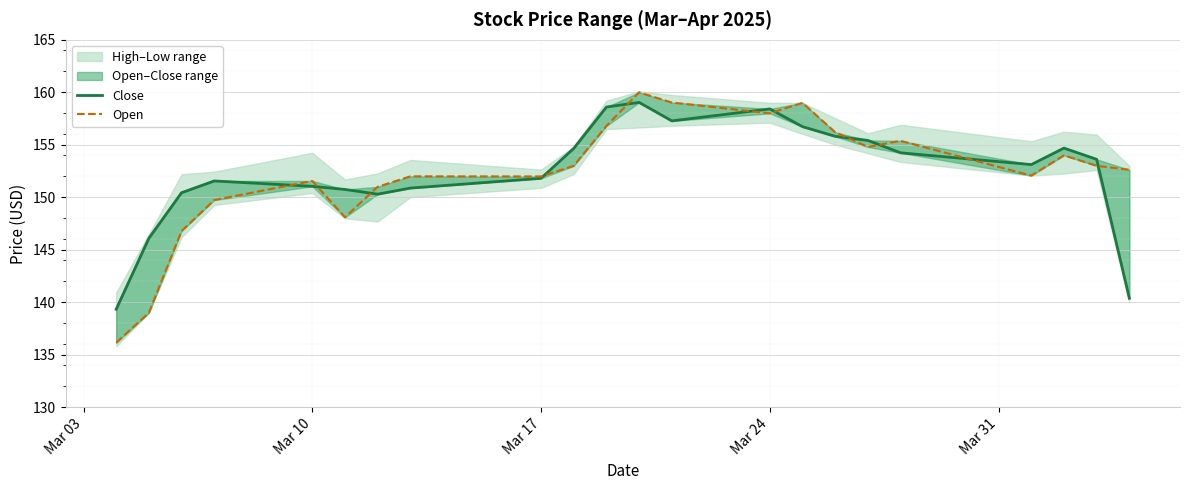

Rank the series by their average value, from lowest to highest.

Open, Close